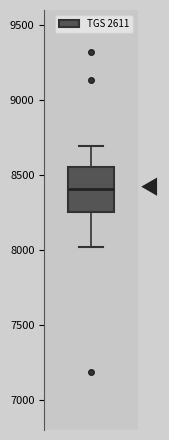

Read this box plot against the y-axis: the position of the median line, the range covered by the box, and the ends of both whiskers. The values are not printed on the chart, so give them approximately, as read against the axis.

median 8400, box 8250 to 8550, whiskers 8000 to 8700